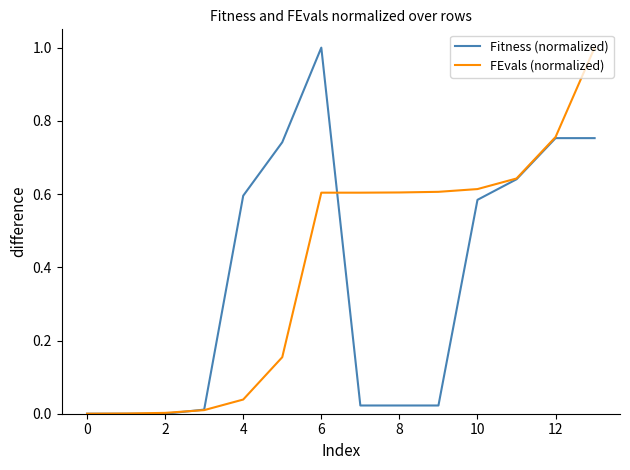

What is the greatest value displayed?

1.0